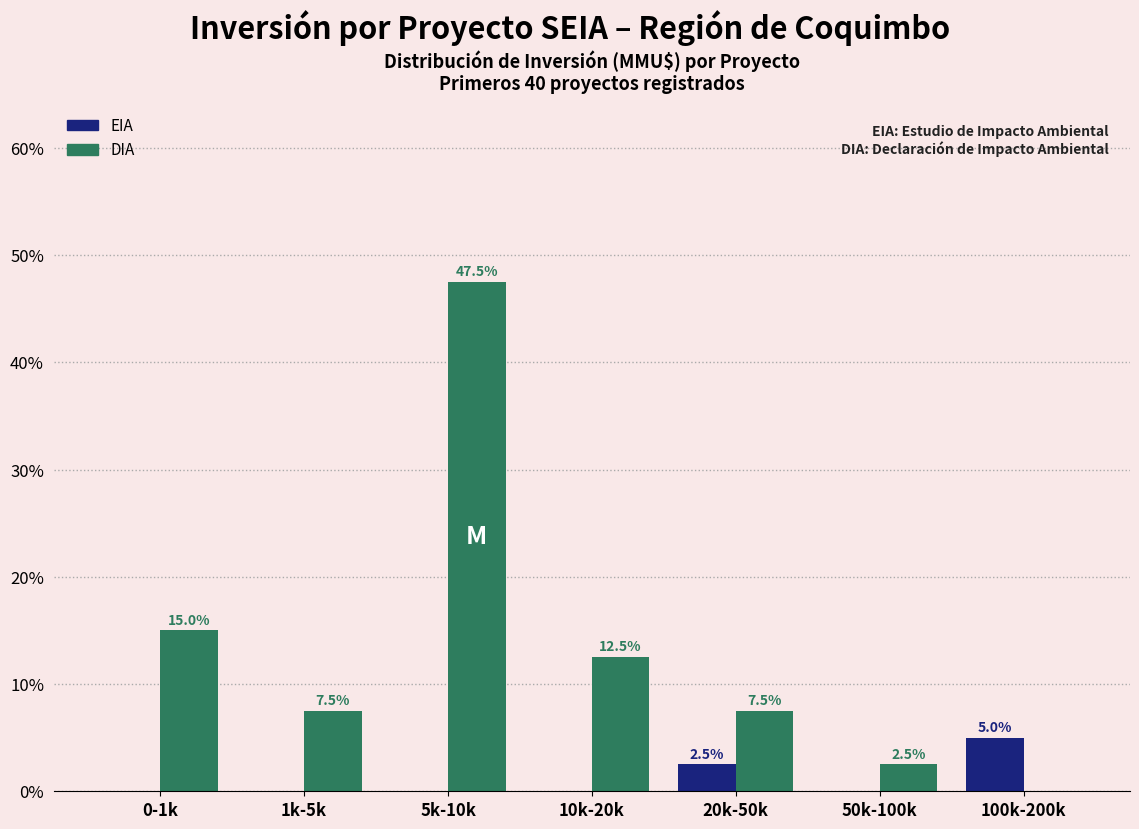

Reading left to right, extract all data points from this chart.

EIA: 0-1k=0.0	1k-5k=0.0	5k-10k=0.0	10k-20k=0.0	20k-50k=2.5	50k-100k=0.0	100k-200k=5.0
DIA: 0-1k=15.0	1k-5k=7.5	5k-10k=47.5	10k-20k=12.5	20k-50k=7.5	50k-100k=2.5	100k-200k=0.0